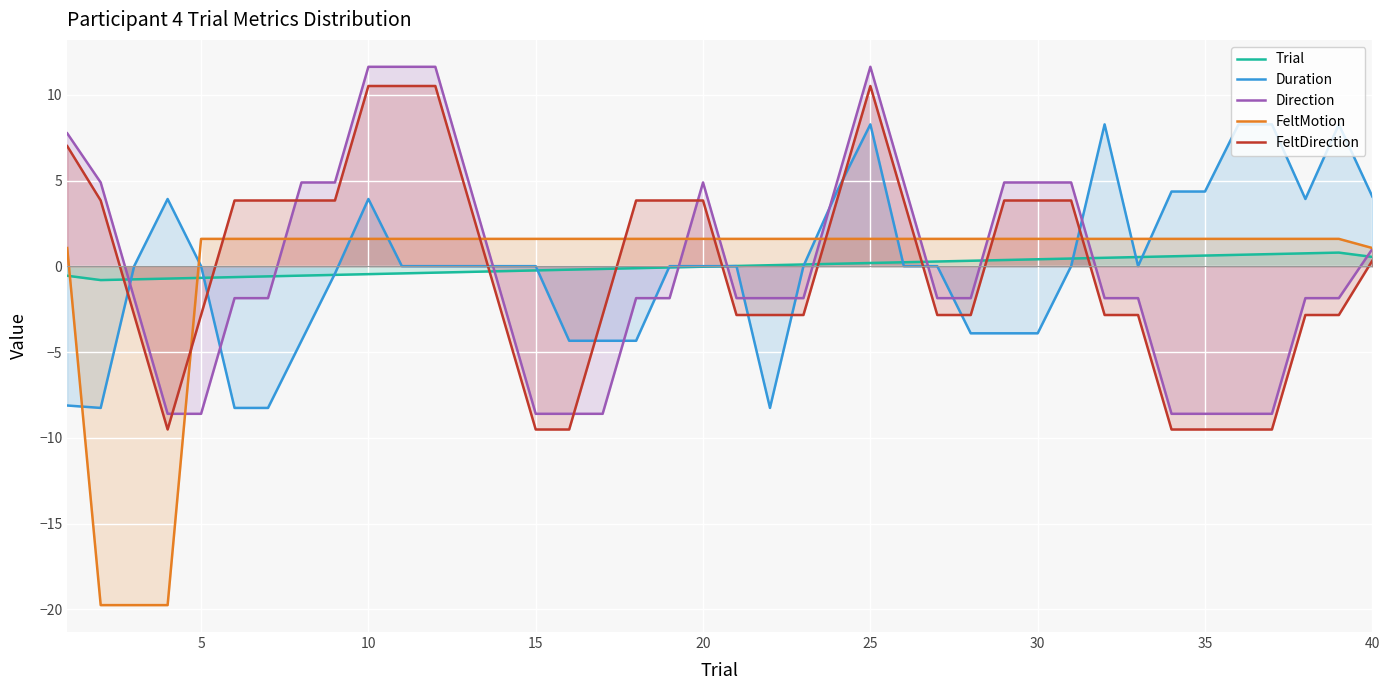

How many lines are shown in the chart?

5